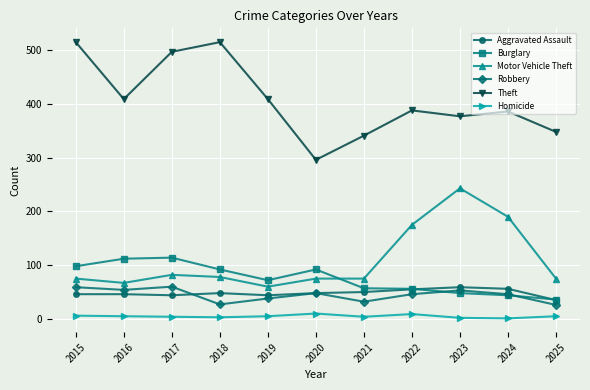

Count the Homicide values in the range 3 to 6.

7